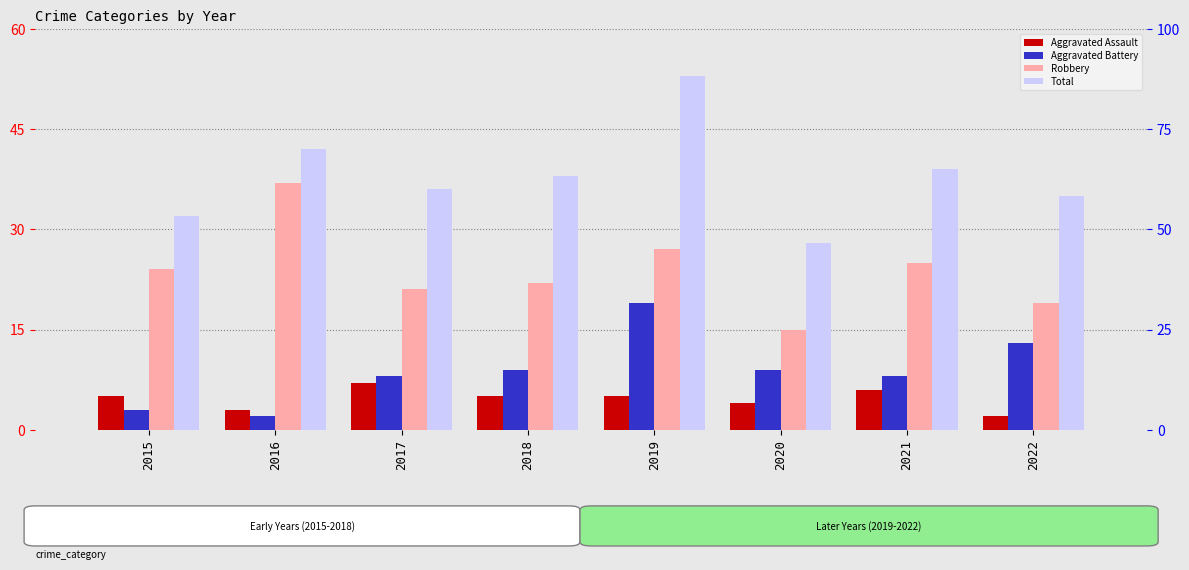

What is the value of the Aggravated Assault bar at the 2nd from the left?

3